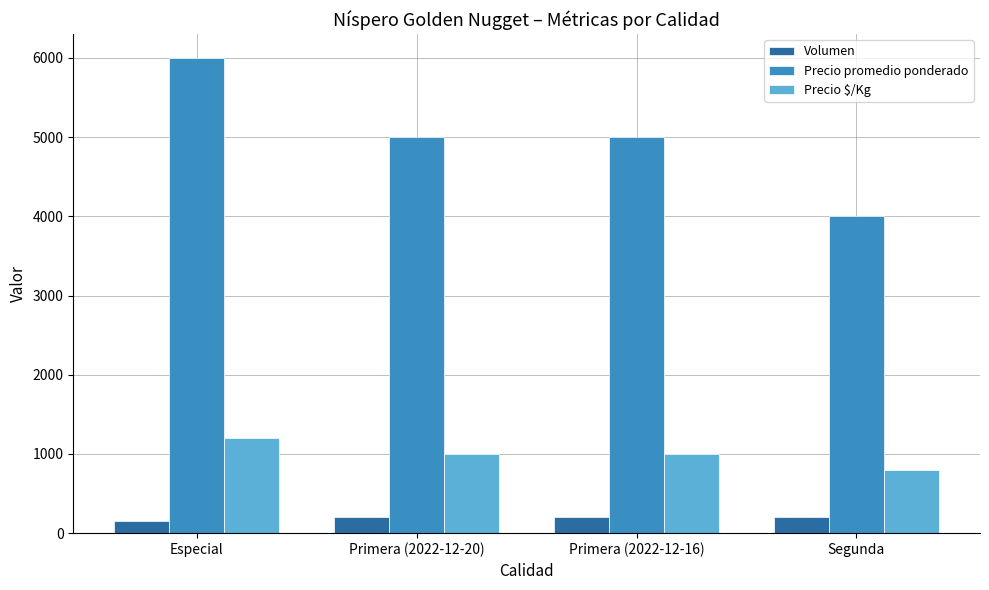

What position from the left is Primera (2022-12-16)?

3